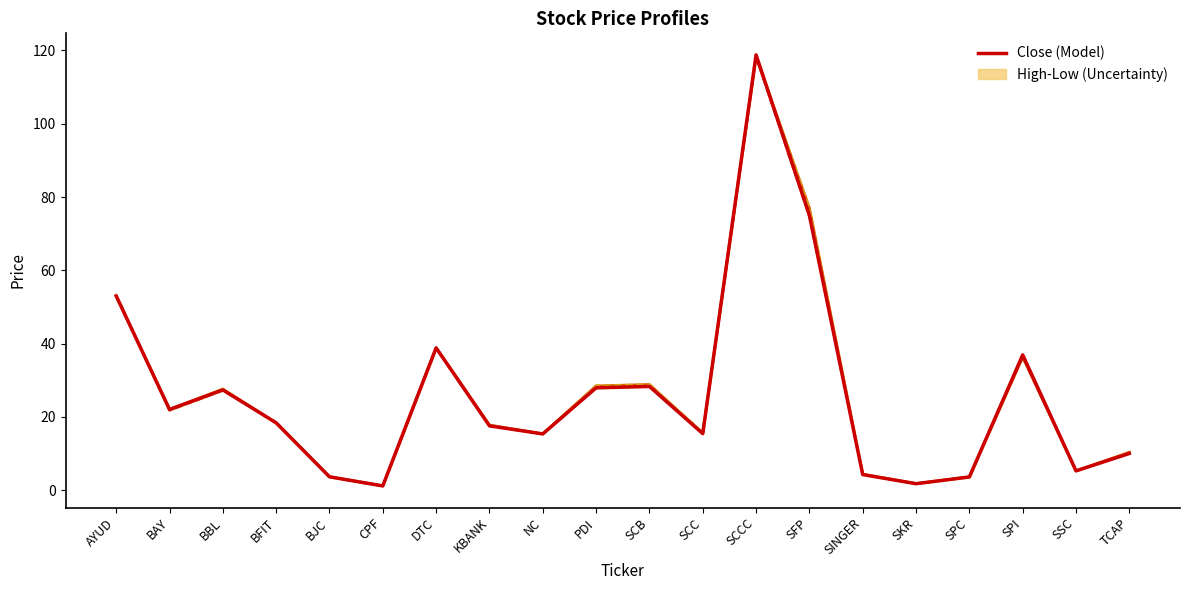

What is the smallest value displayed?

1.2